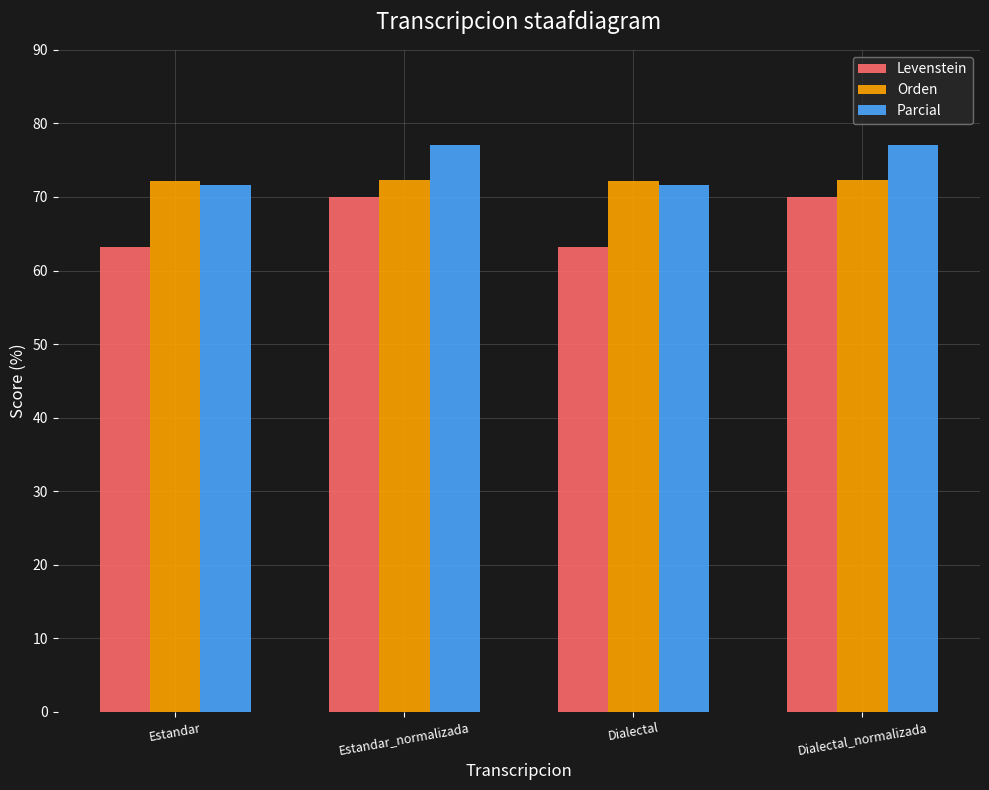

What is the label of the 3rd bar from the right?

Estandar_normalizada